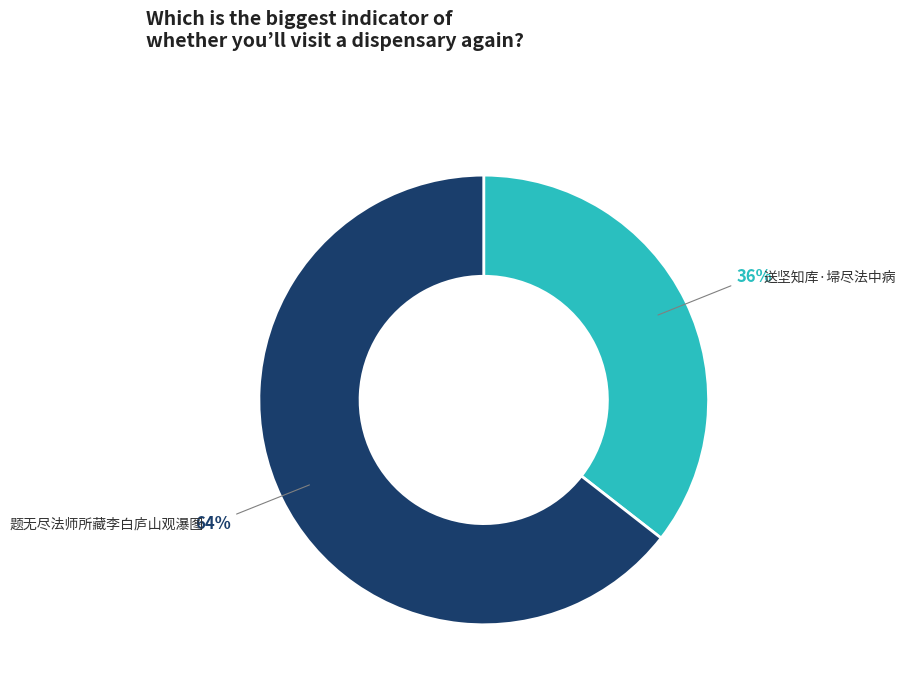

Does any single category account for the majority?

Yes